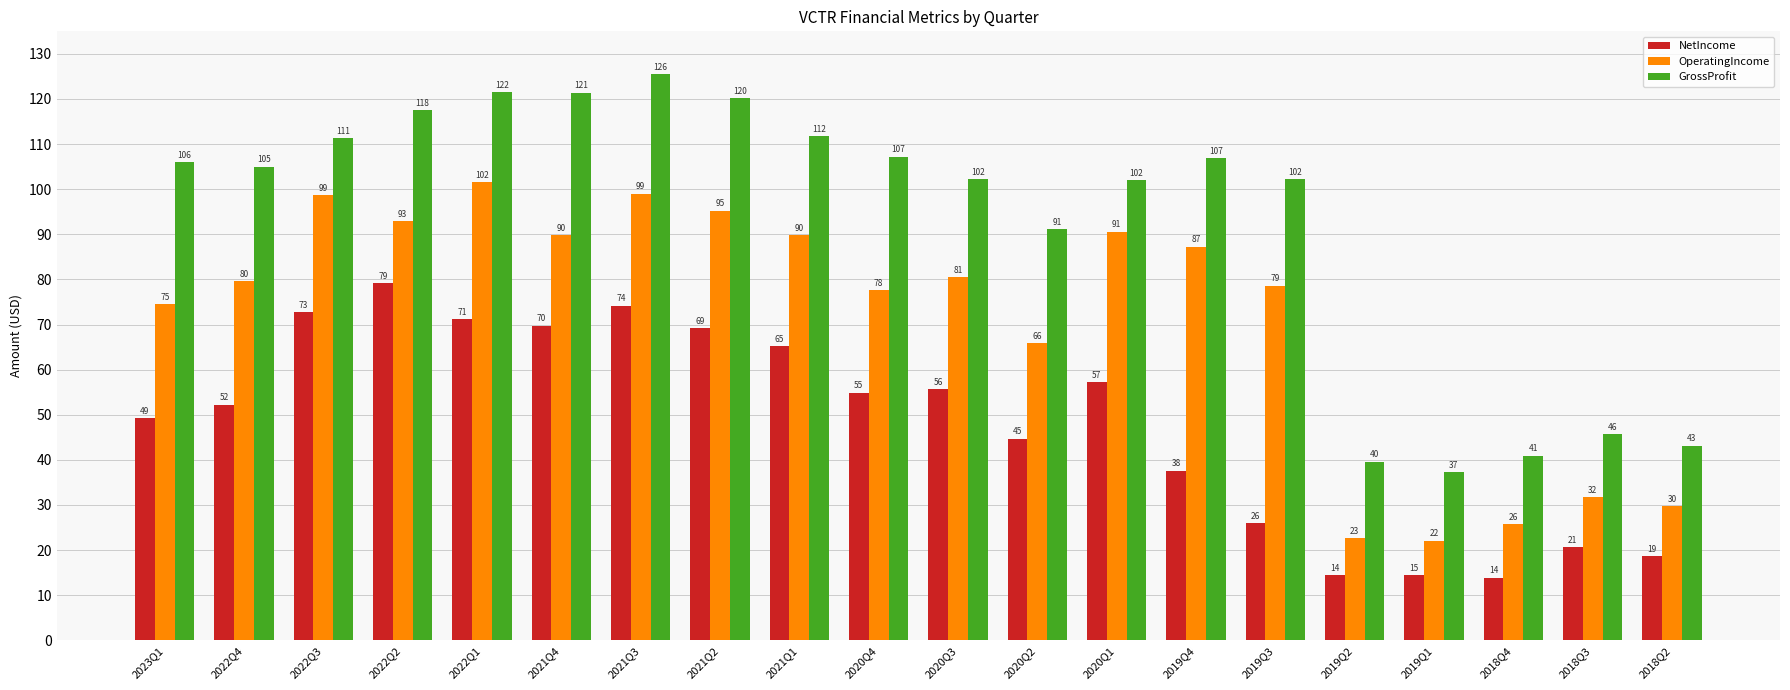

How many bars are there in total?

60